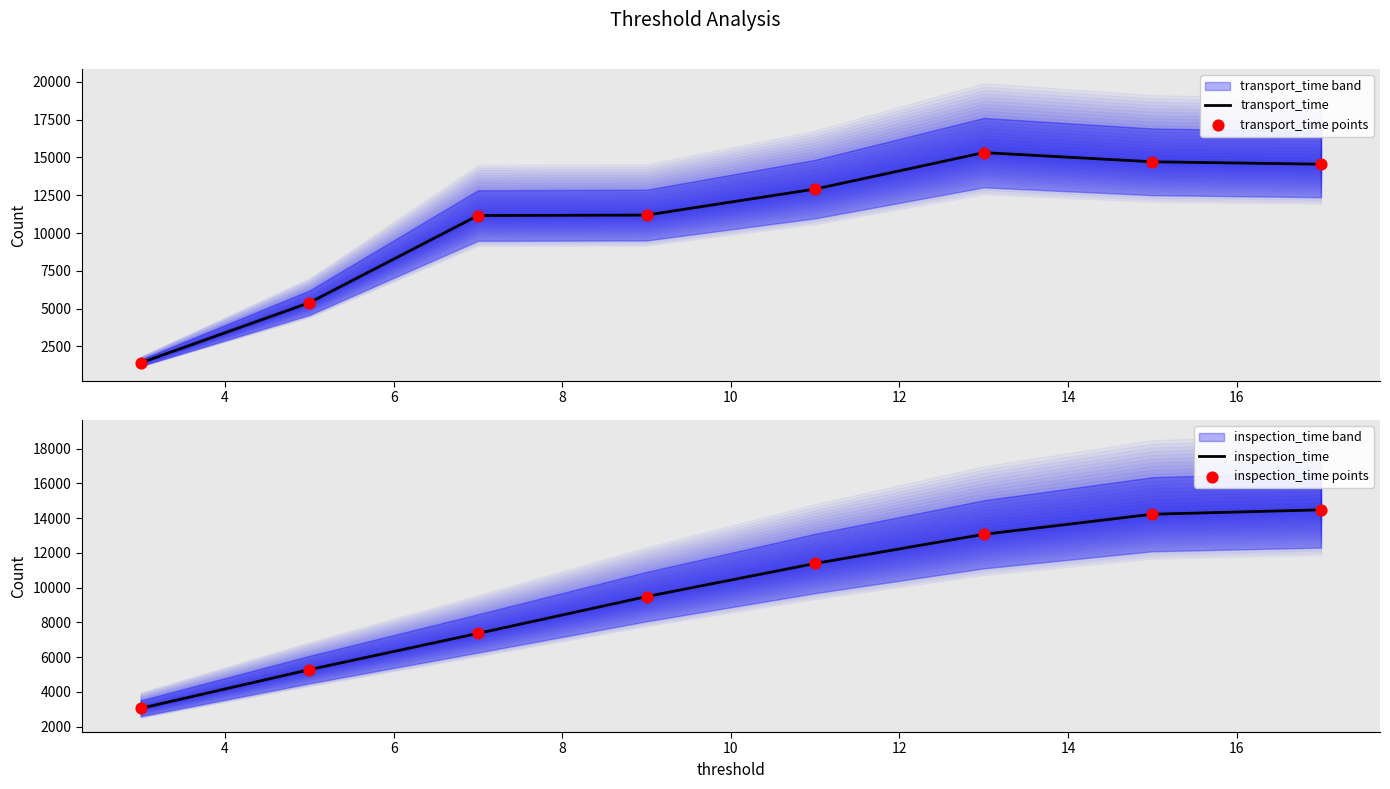

Which series has the largest total across all categories?

transport_time